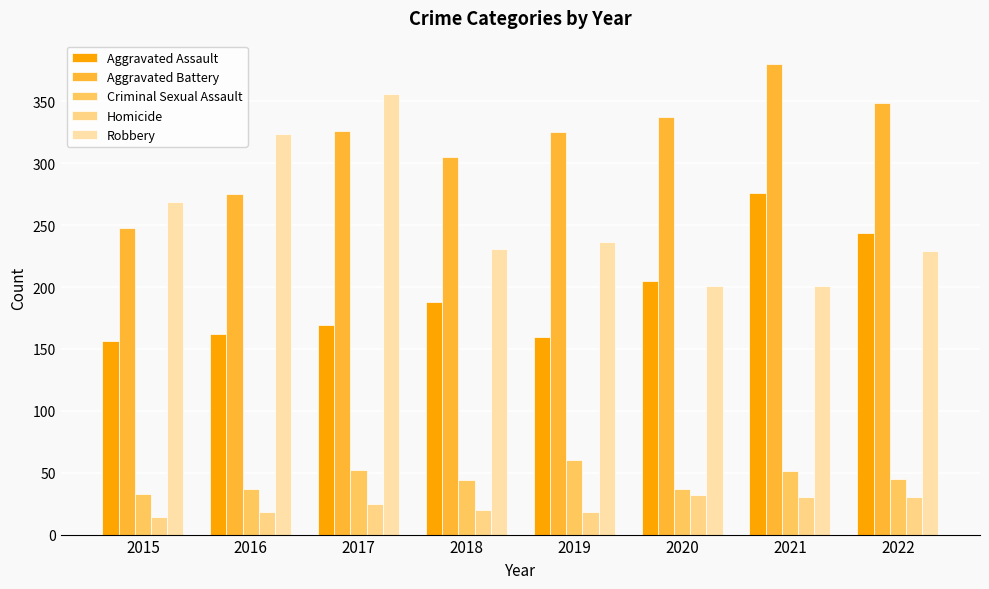

How many bars are there in each group?

5